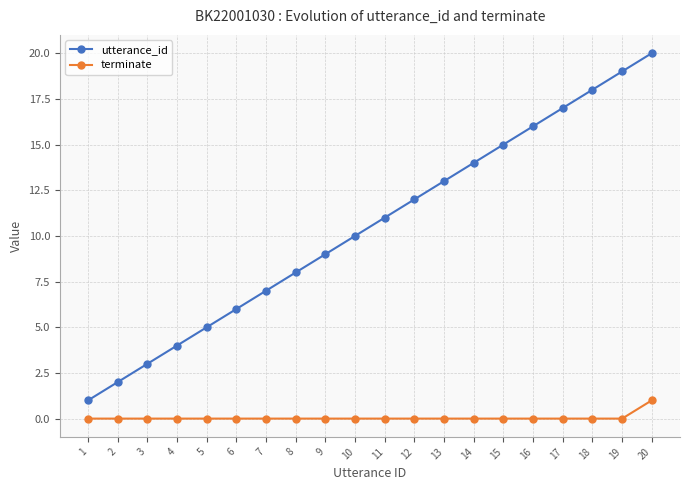

Which series has the largest total across all categories?

utterance_id